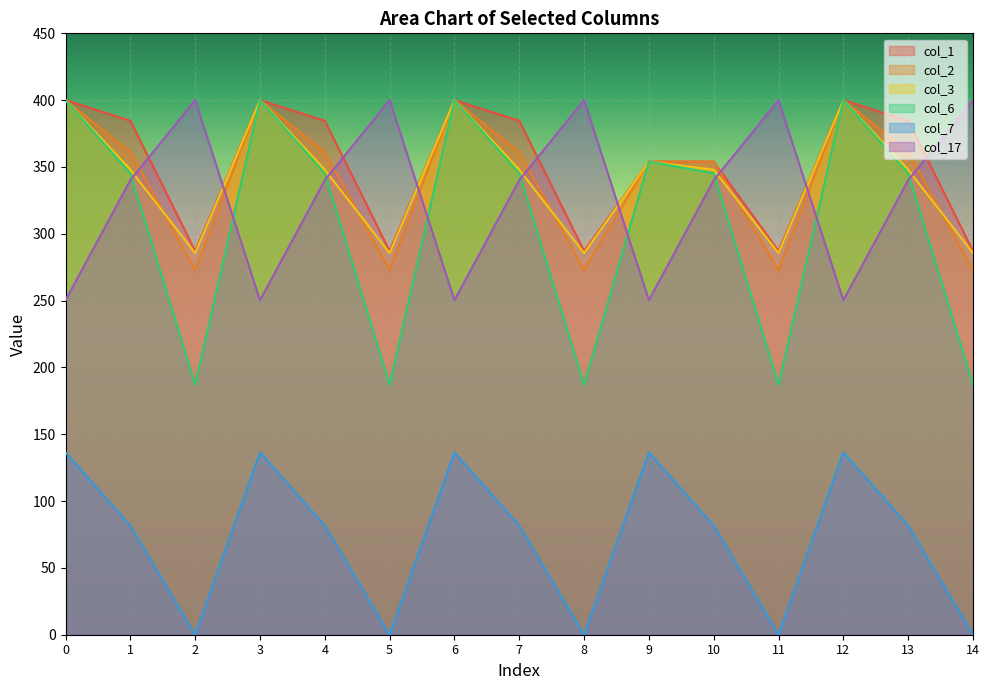

What is the total value across all series at 10?

1822.9